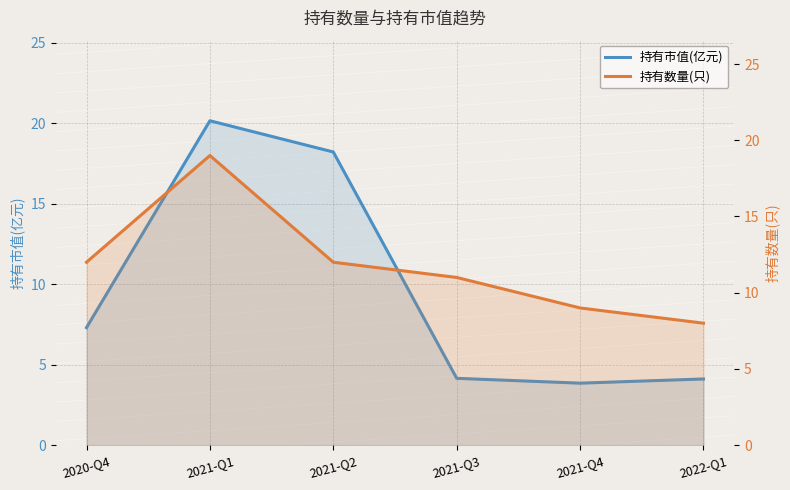

What are all the series names shown in the legend?

持有市值(亿元), 持有数量(只)